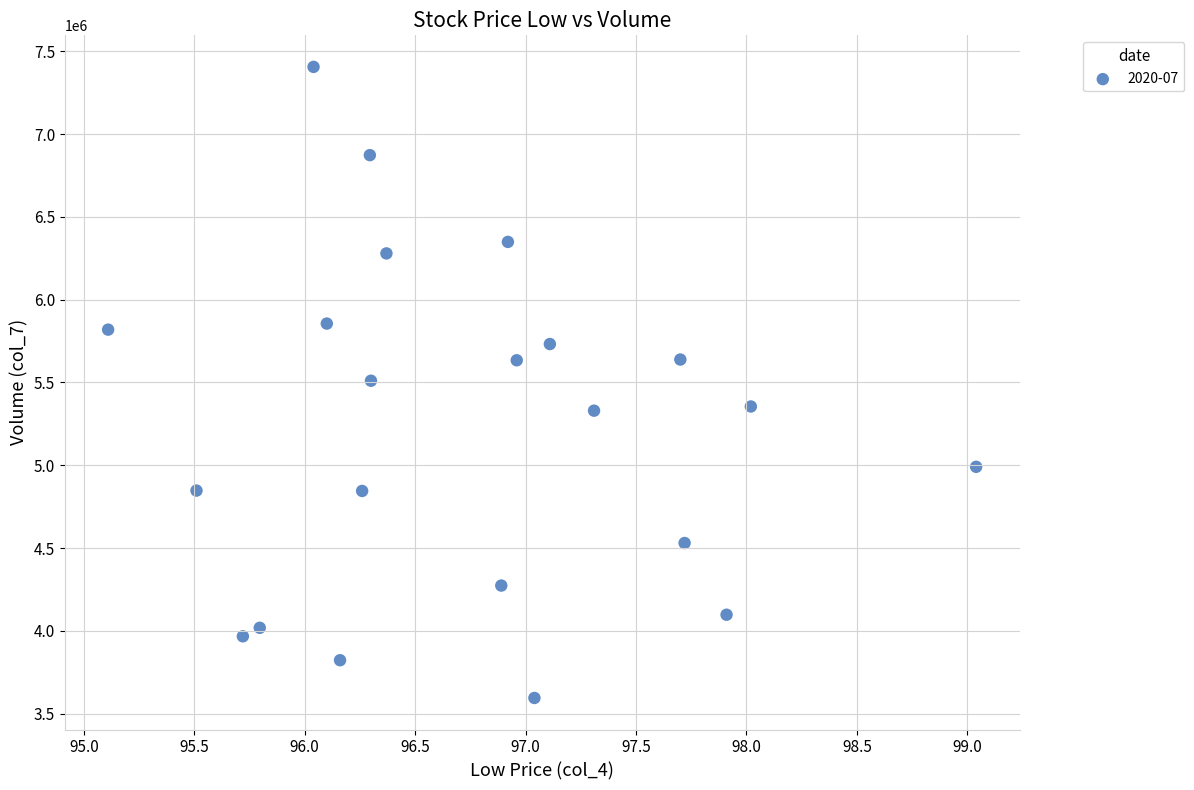

What is the range of Y values (max minus min)?

3811044